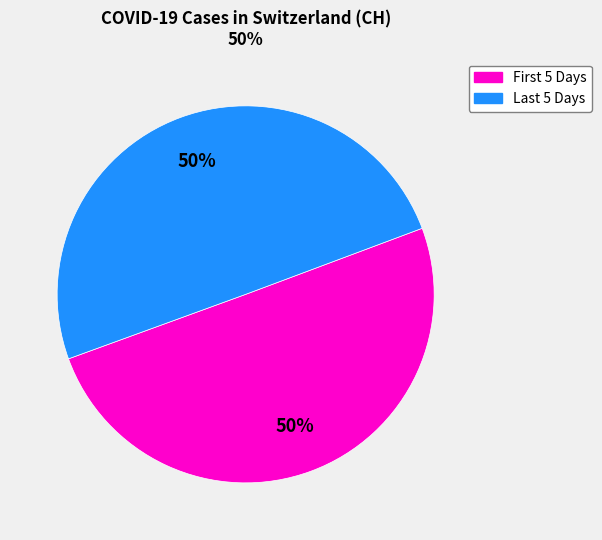

To the nearest percent, what is the average slice percentage?

50%